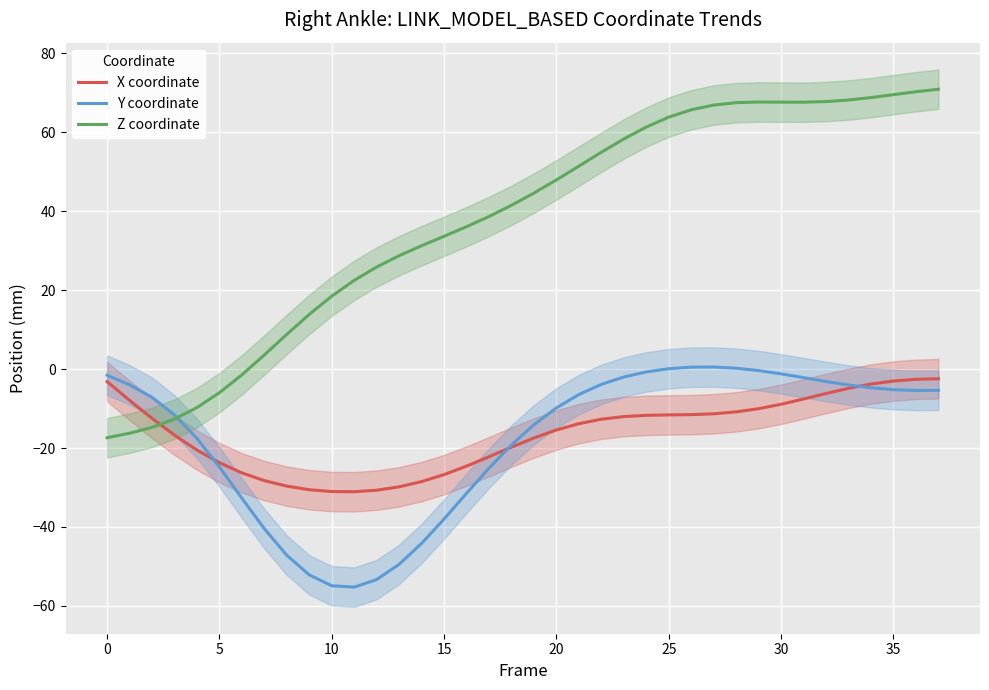

What is the lowest value of the Z coordinate series?

-17.4